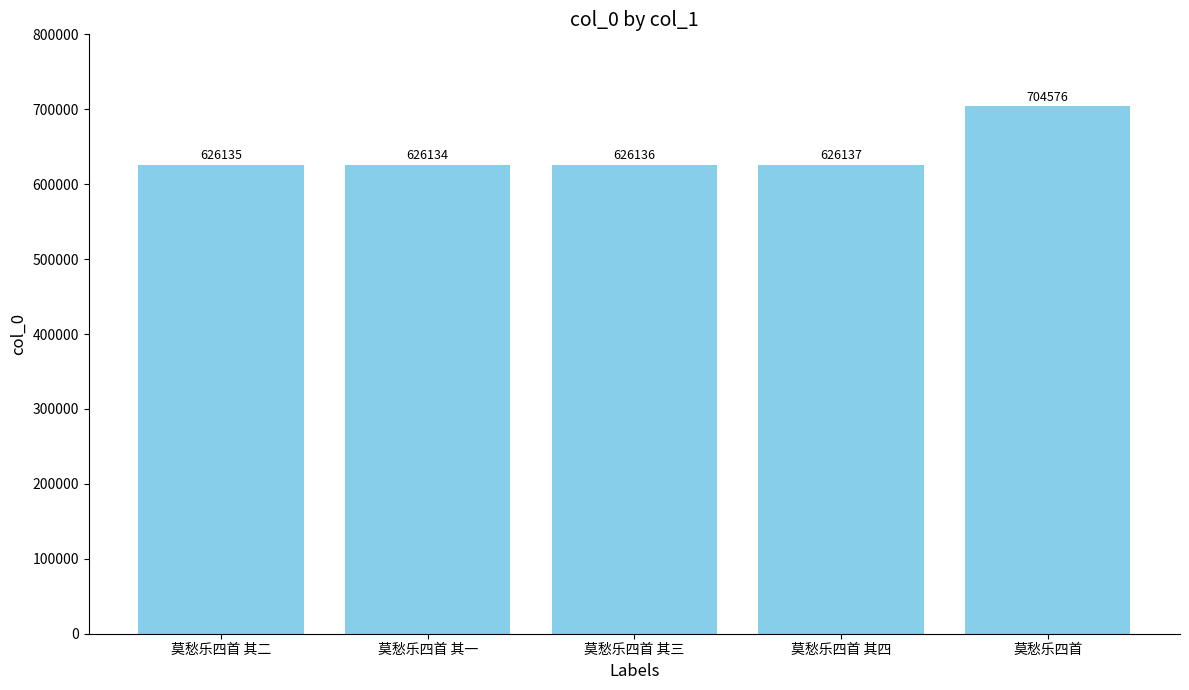

What is the change in value from 莫愁乐四首 其三 to 莫愁乐四首?

+78440